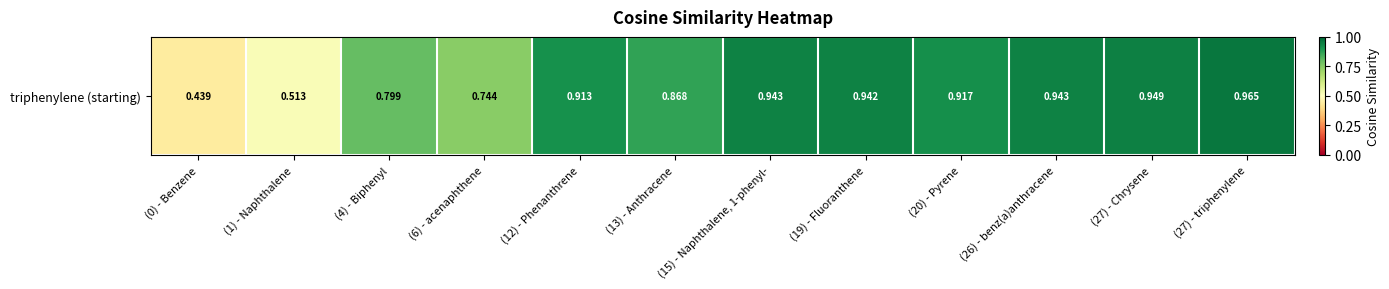

What is the difference between the maximum and minimum values?

0.5